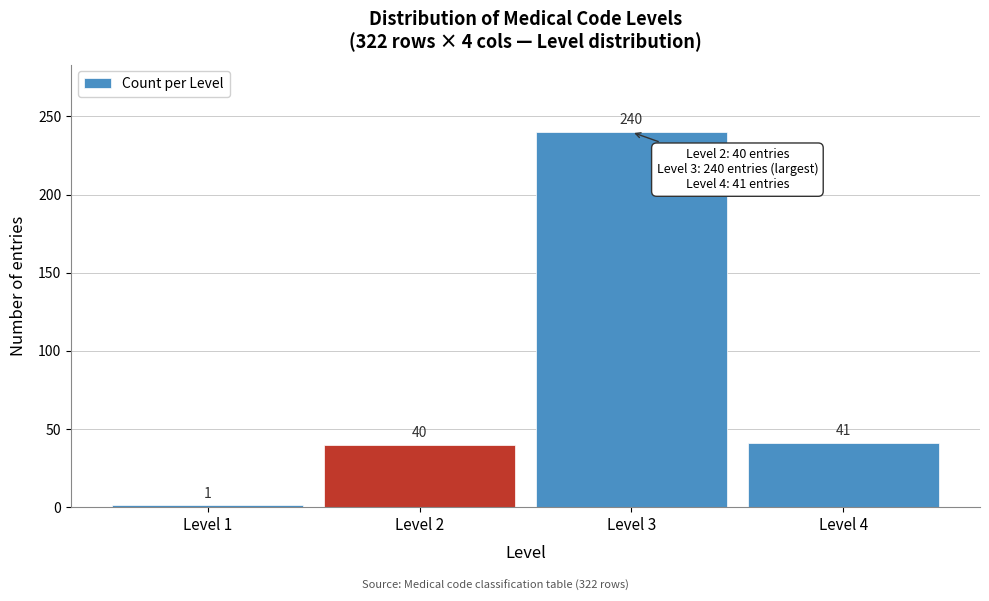

Reading left to right, list all the values displayed in this chart.

Level 1=1	Level 2=40	Level 3=240	Level 4=41